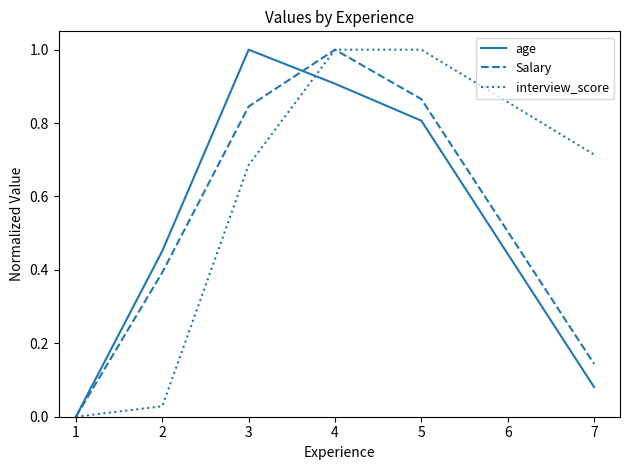

At which label does Salary reach its peak?

4